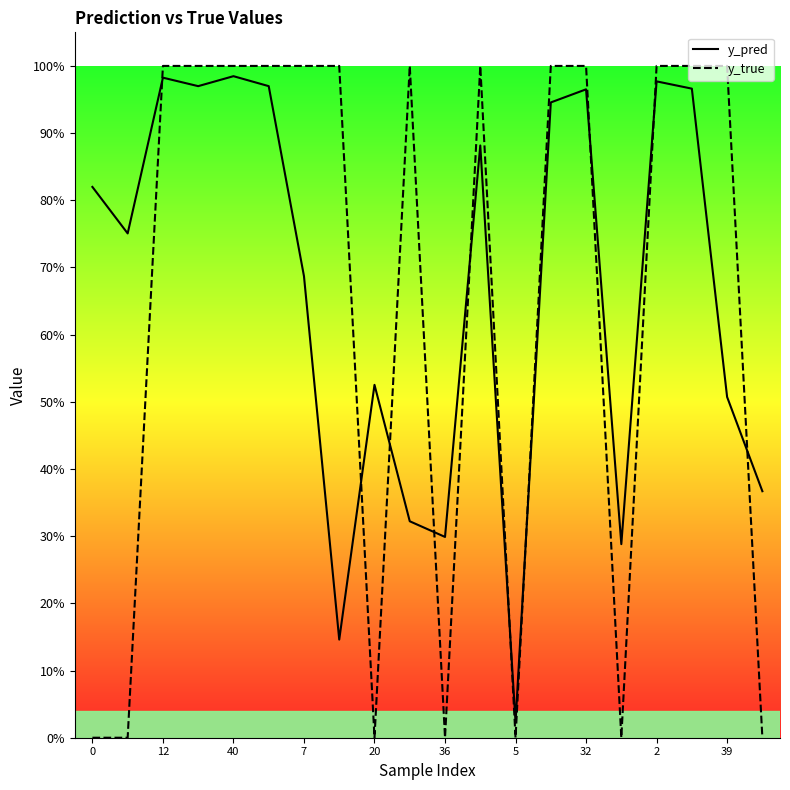

What is the highest value of the y_pred series?

1.0